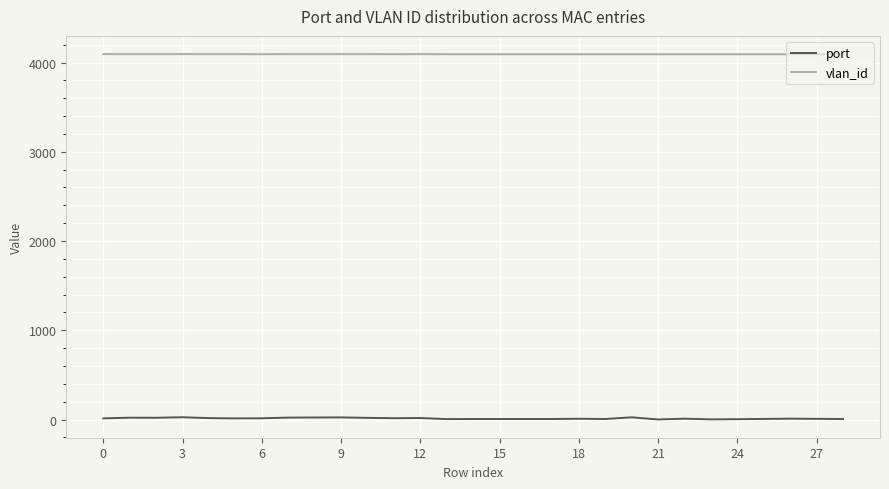

What is the lowest value of the port series?

1